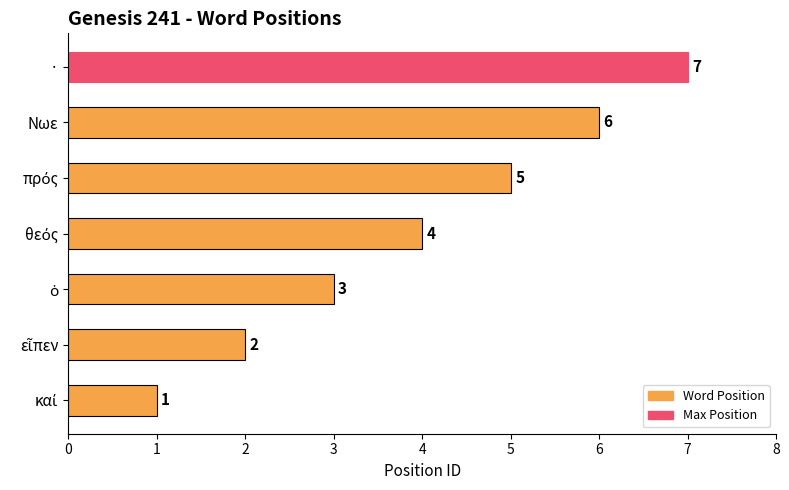

What is the average value?

4